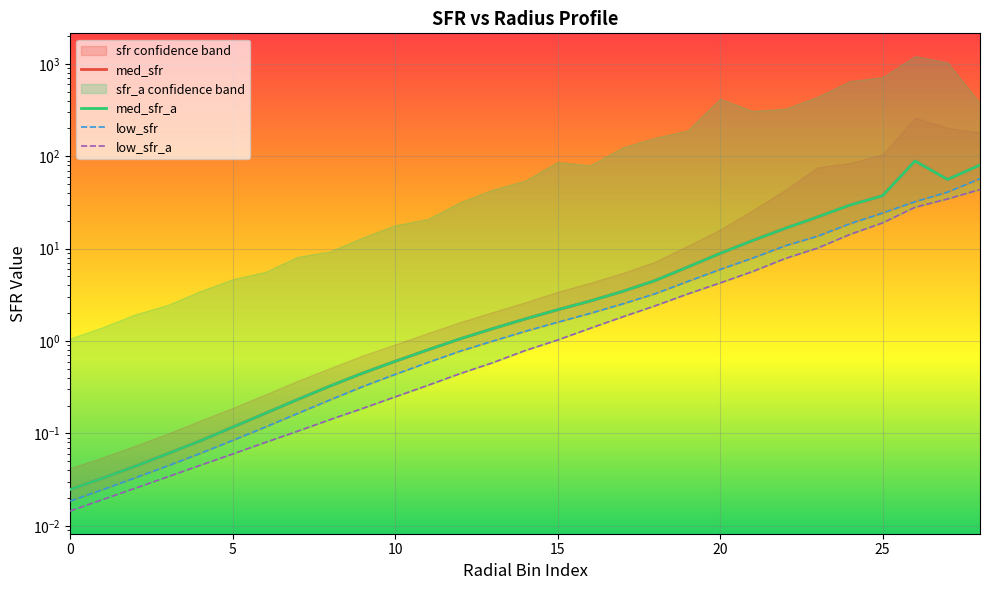

The value of low_sfr at 8 is 0.1. True or false?

False